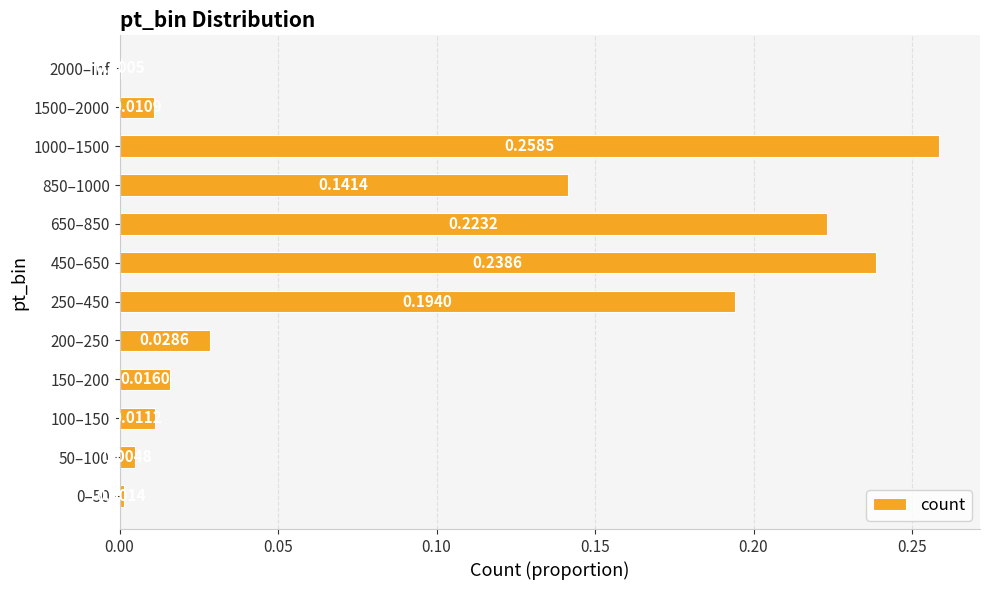

Which has a higher value, 250–450 or 850–1000?

250–450